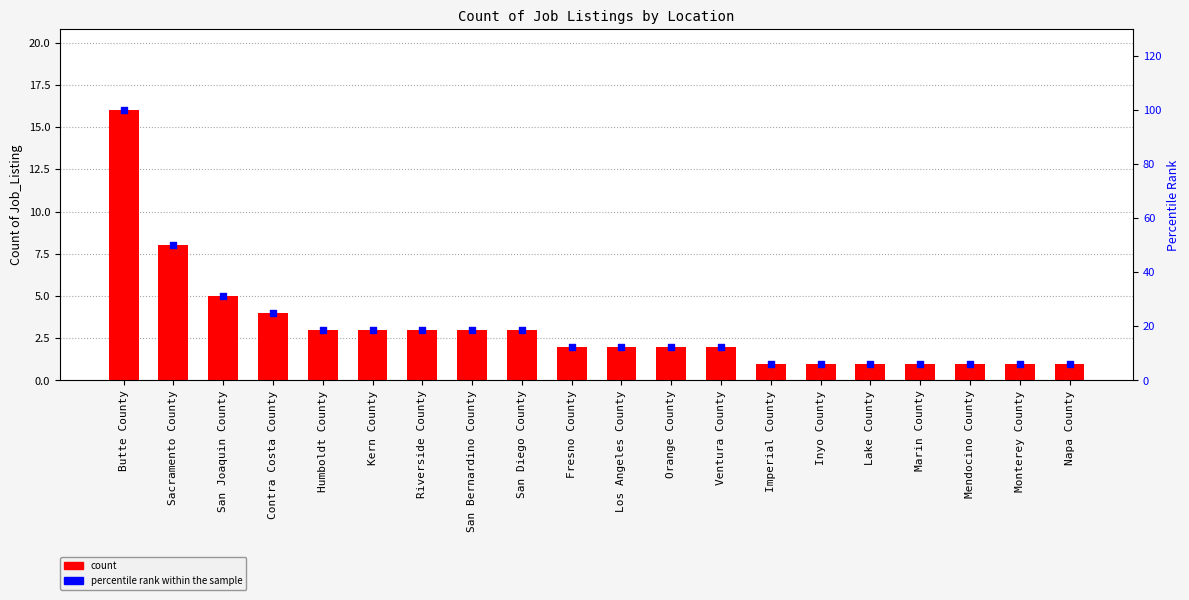

Is the value of percentile rank within the sample at Butte County greater than the value of count at San Joaquin County?

Yes